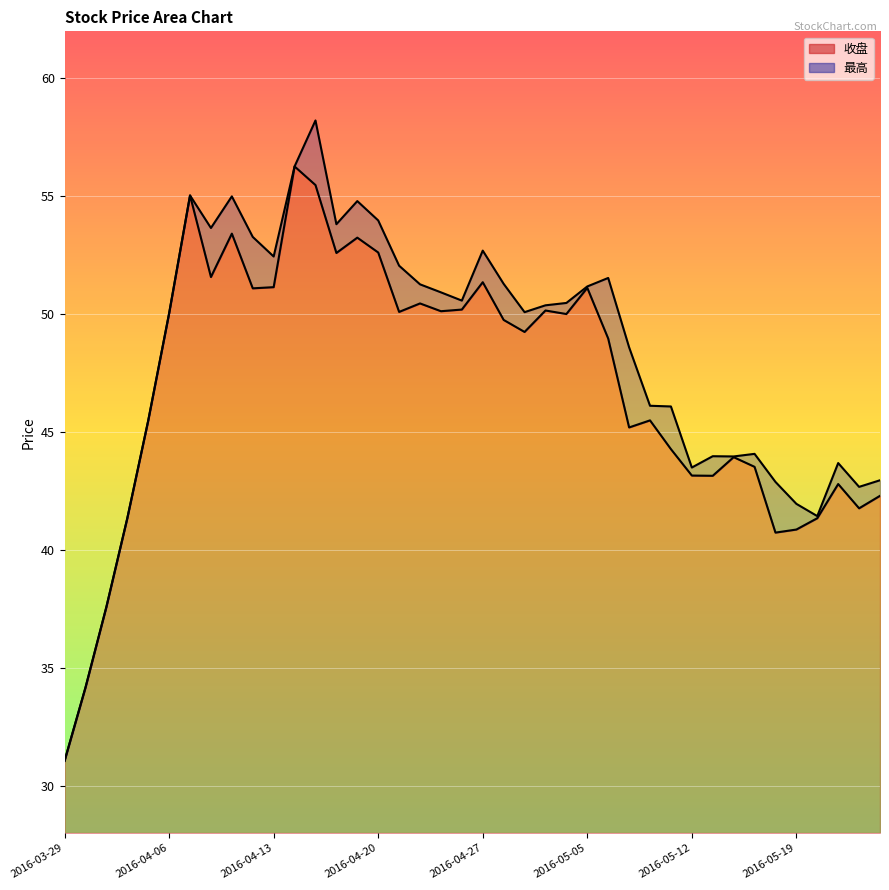

The 收盘 series shows 84.6 at 2016-04-13. True or false?

False